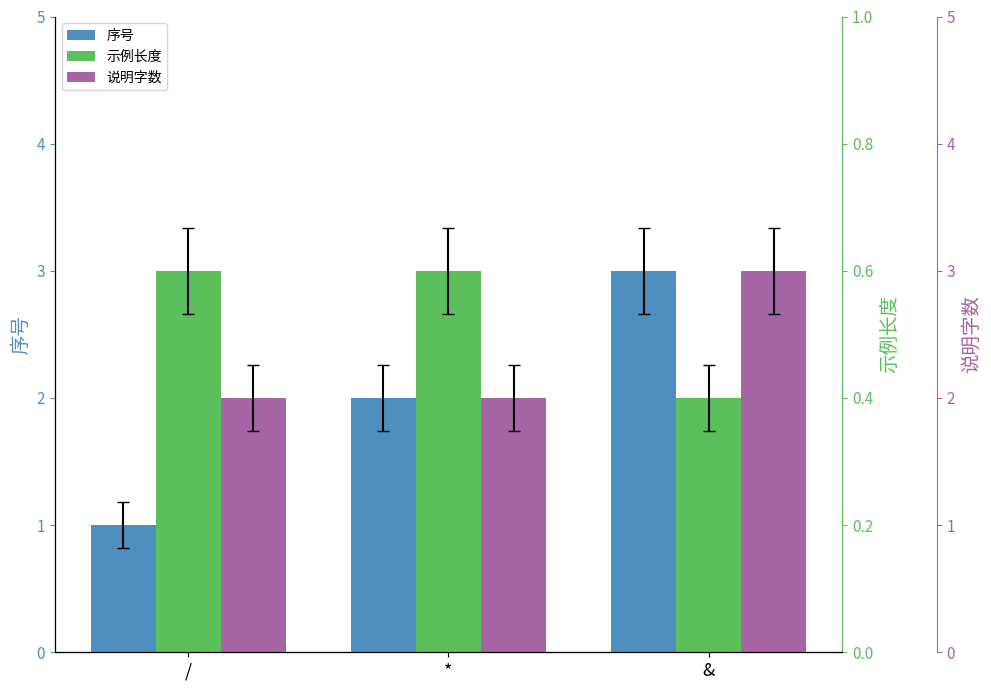

What is the label of the 3rd bar from the right?

/